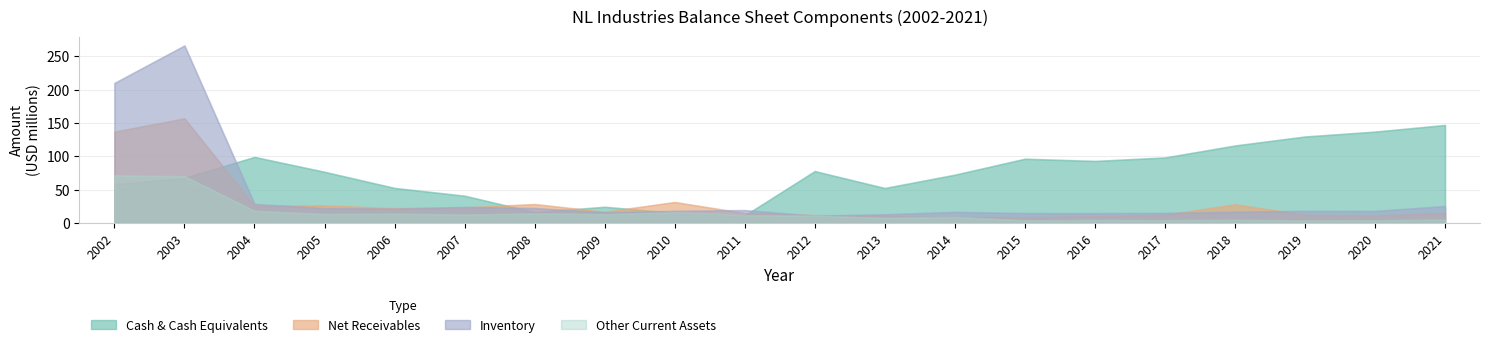

True or false: cashAndCashEquivalents has a value of 25432981 at 2008.

False